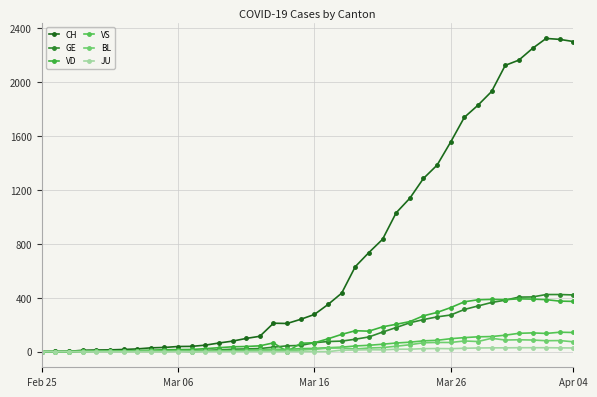

How many lines are shown in the chart?

6